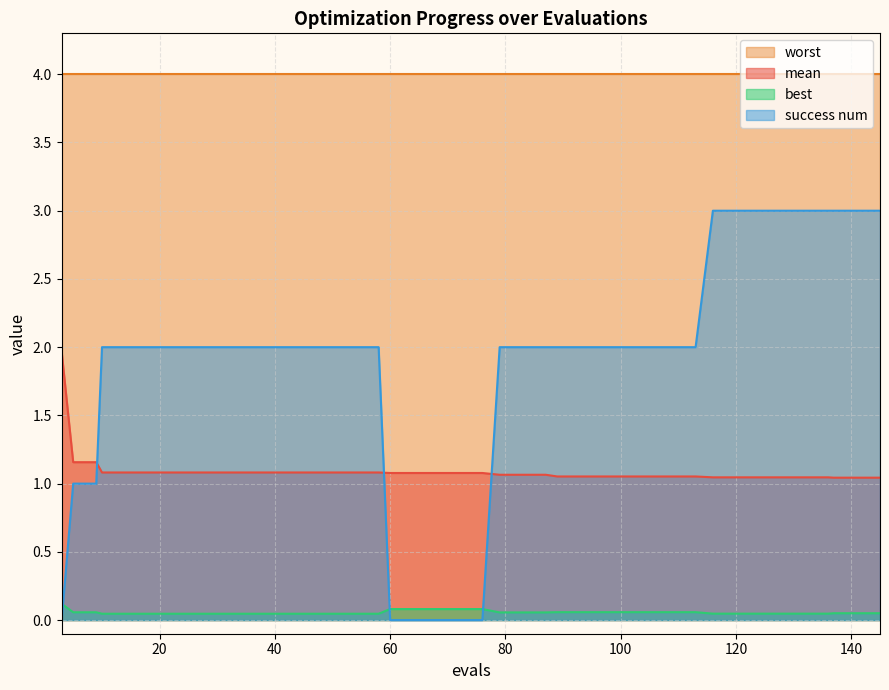

List the series in order of their peak value, highest first.

worst, success num, mean, best